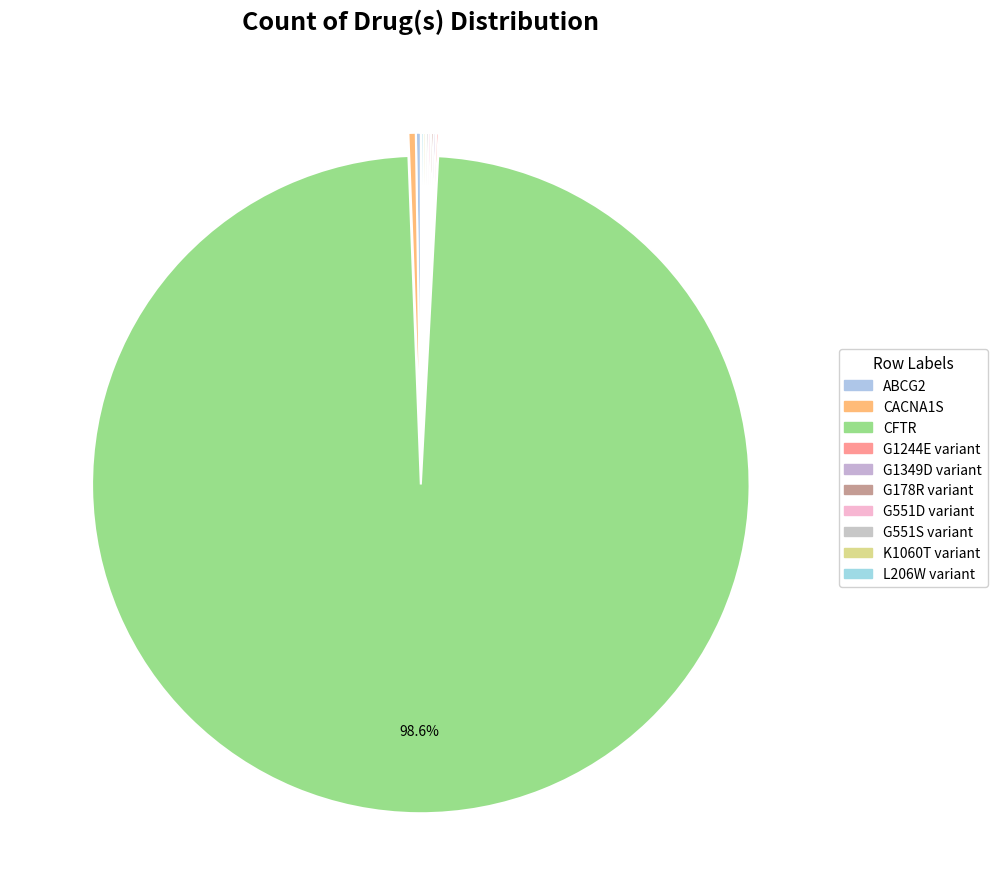

How many segments does this pie chart have?

10